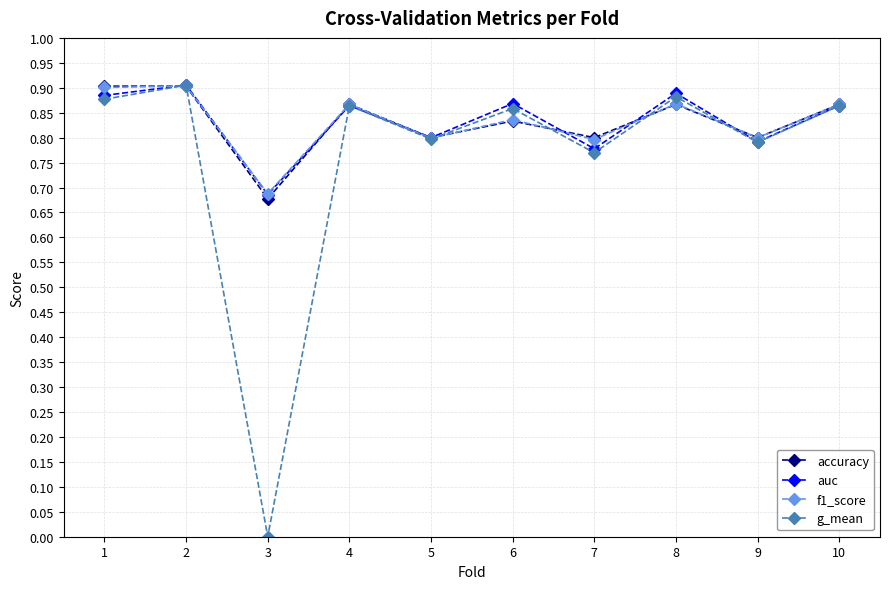

How many categories are shown in the chart?

10